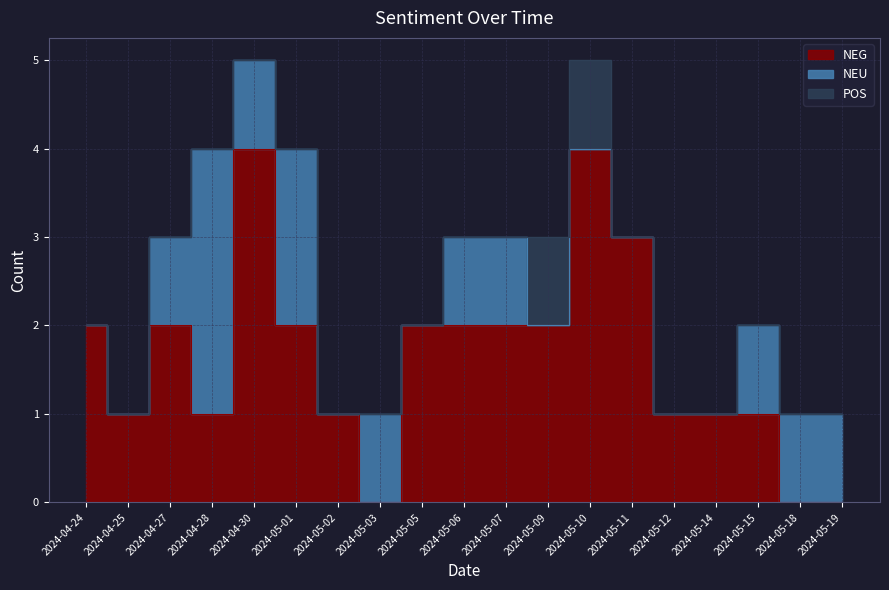

Where is the first local minimum for NEU?

2024-04-30